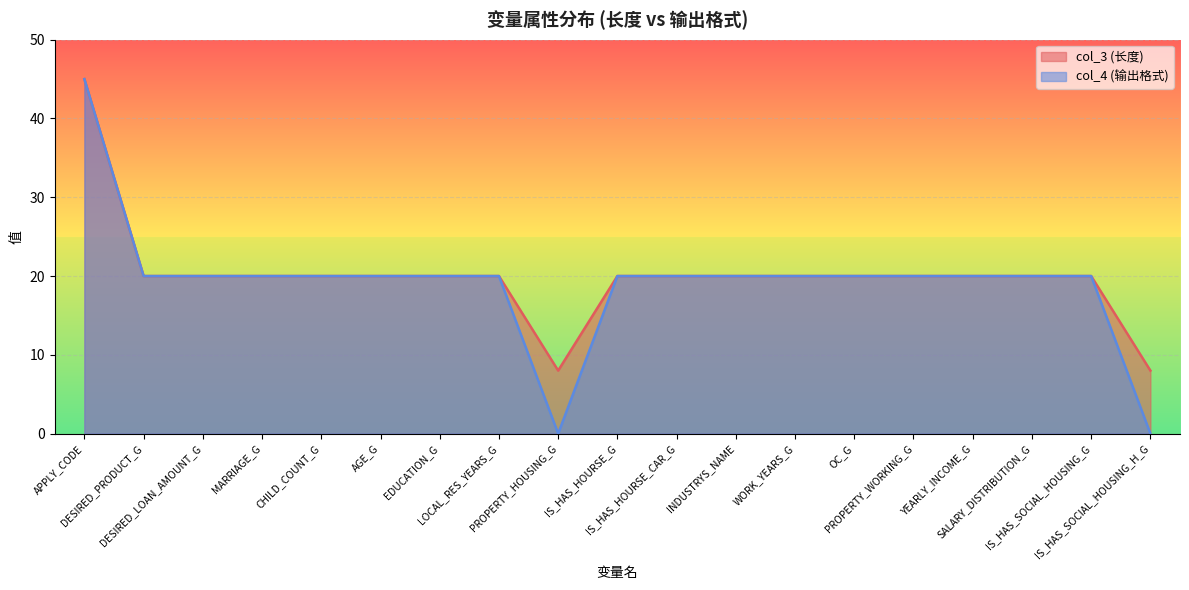

At which label is col_3 (长度) closest to 26?

DESIRED_PRODUCT_G